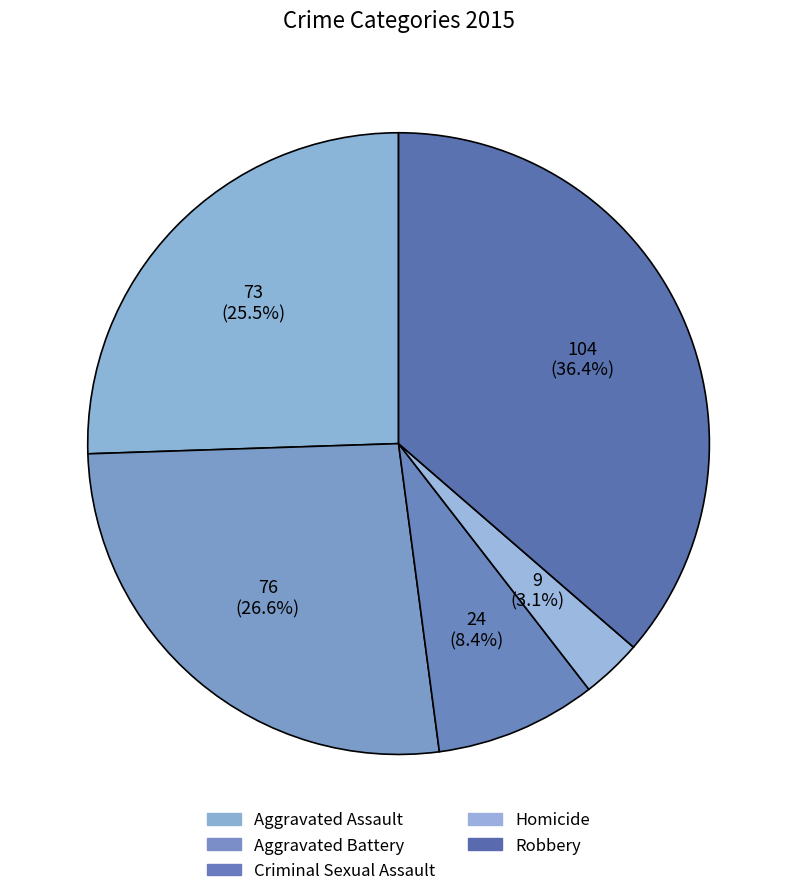

Which category has the smallest portion of the pie?

Homicide